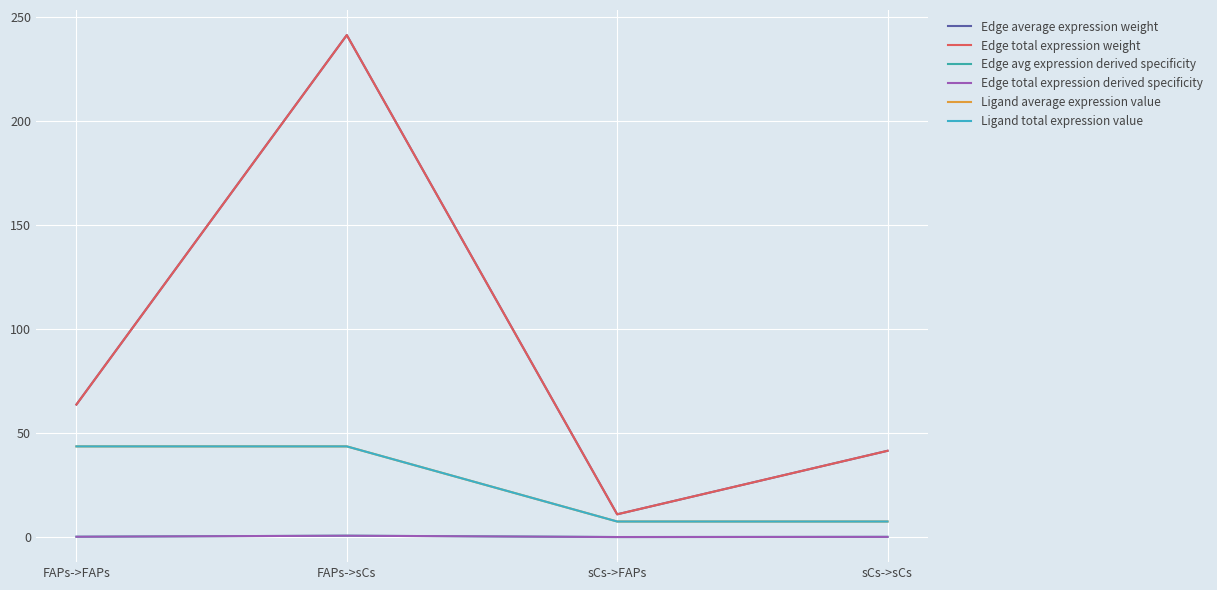

What is the average value of the Ligand average expression value series?

25.6